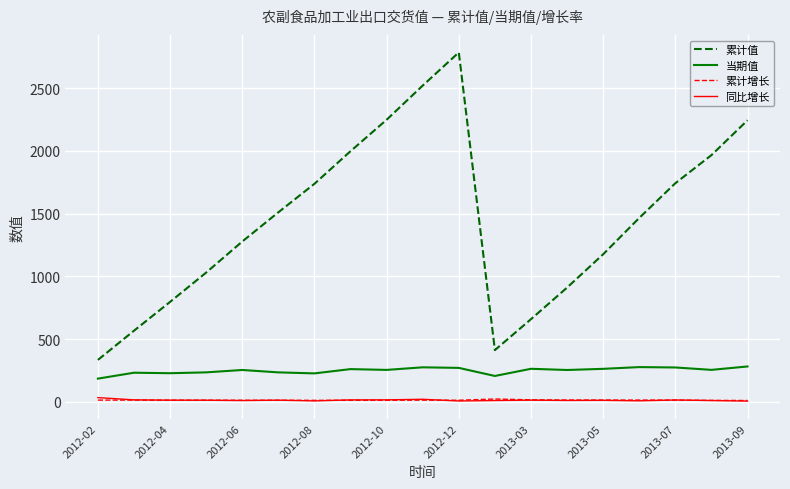

Which series has the largest total across all categories?

累计值